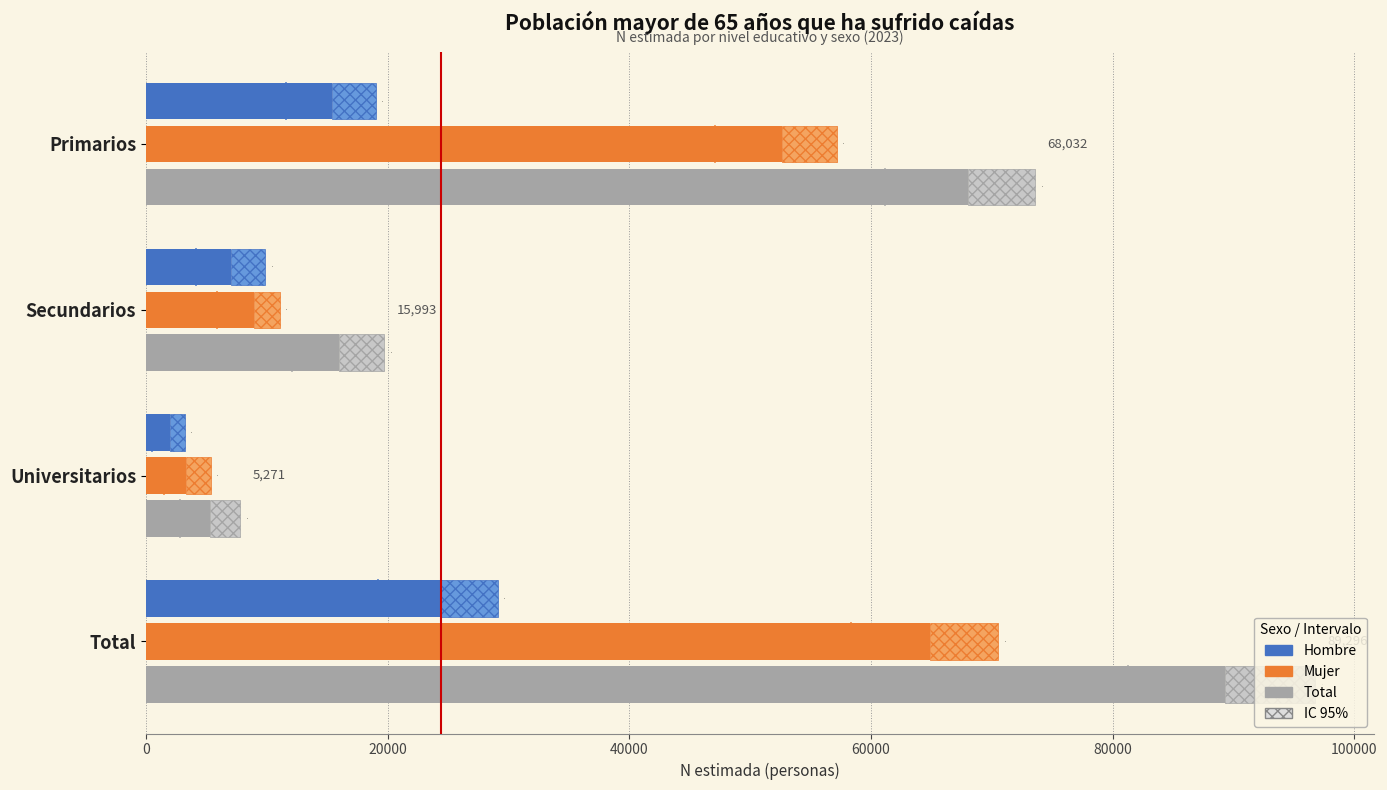

What is the total value across all series at Universitarios?

10542